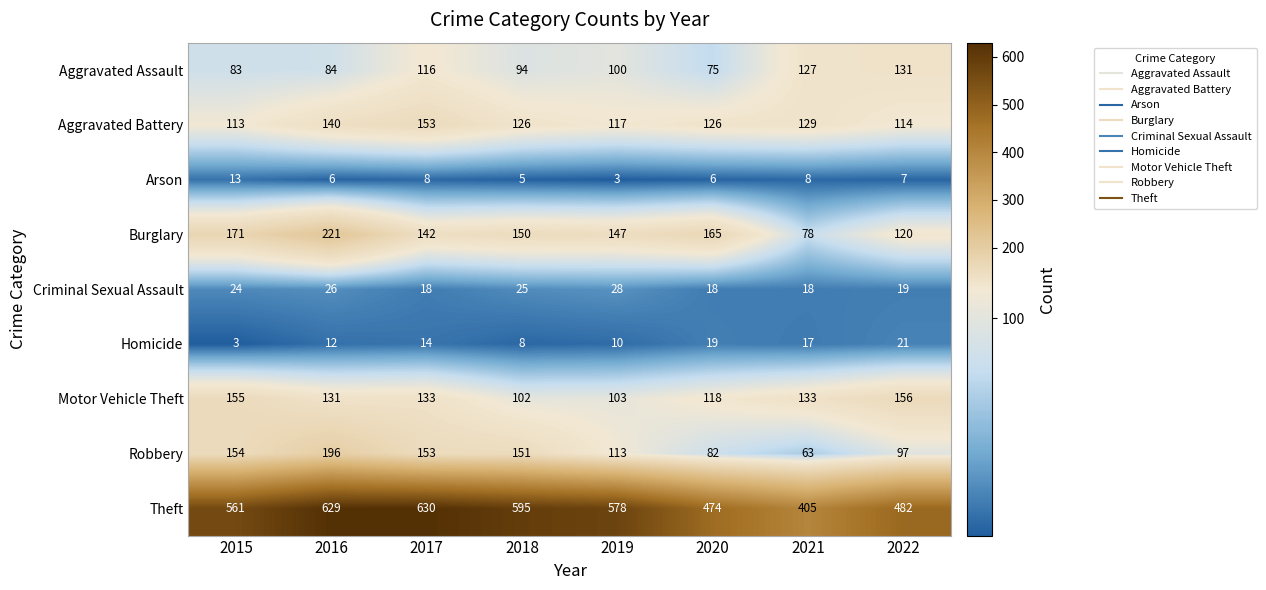

Where is Aggravated Battery nearest to the value 133?

2021